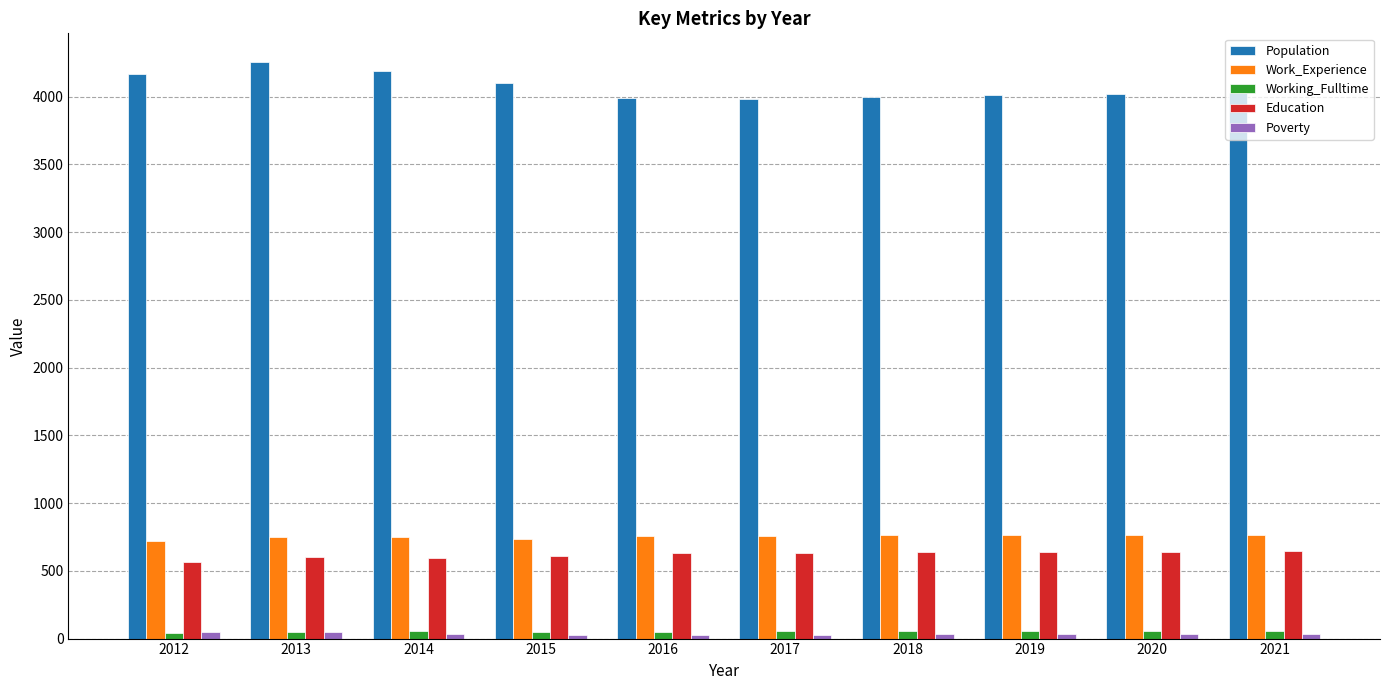

Which series has the largest total across all categories?

Population